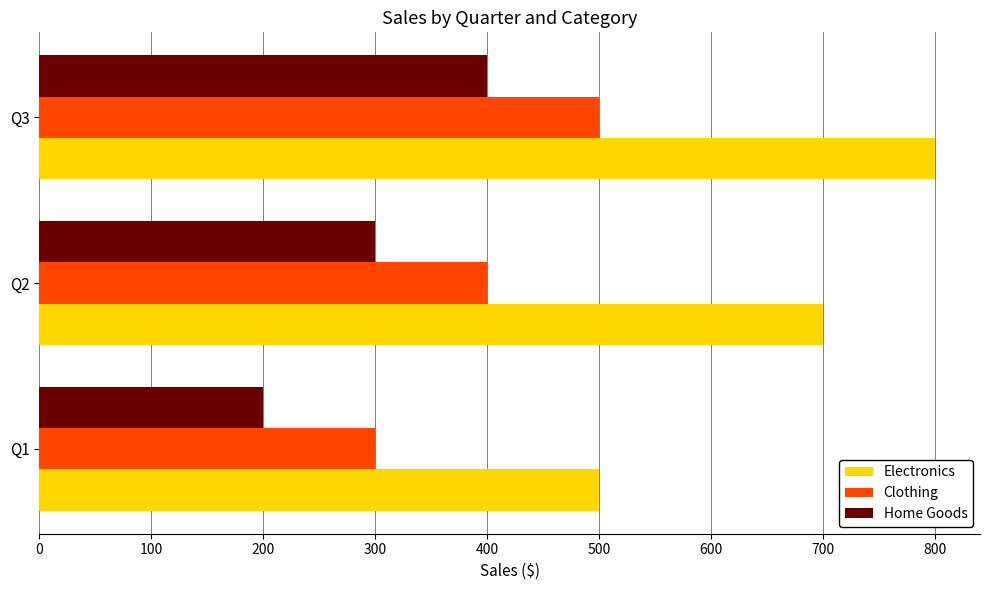

Rank the categories by Home Goods value from lowest to highest.

Q1, Q2, Q3